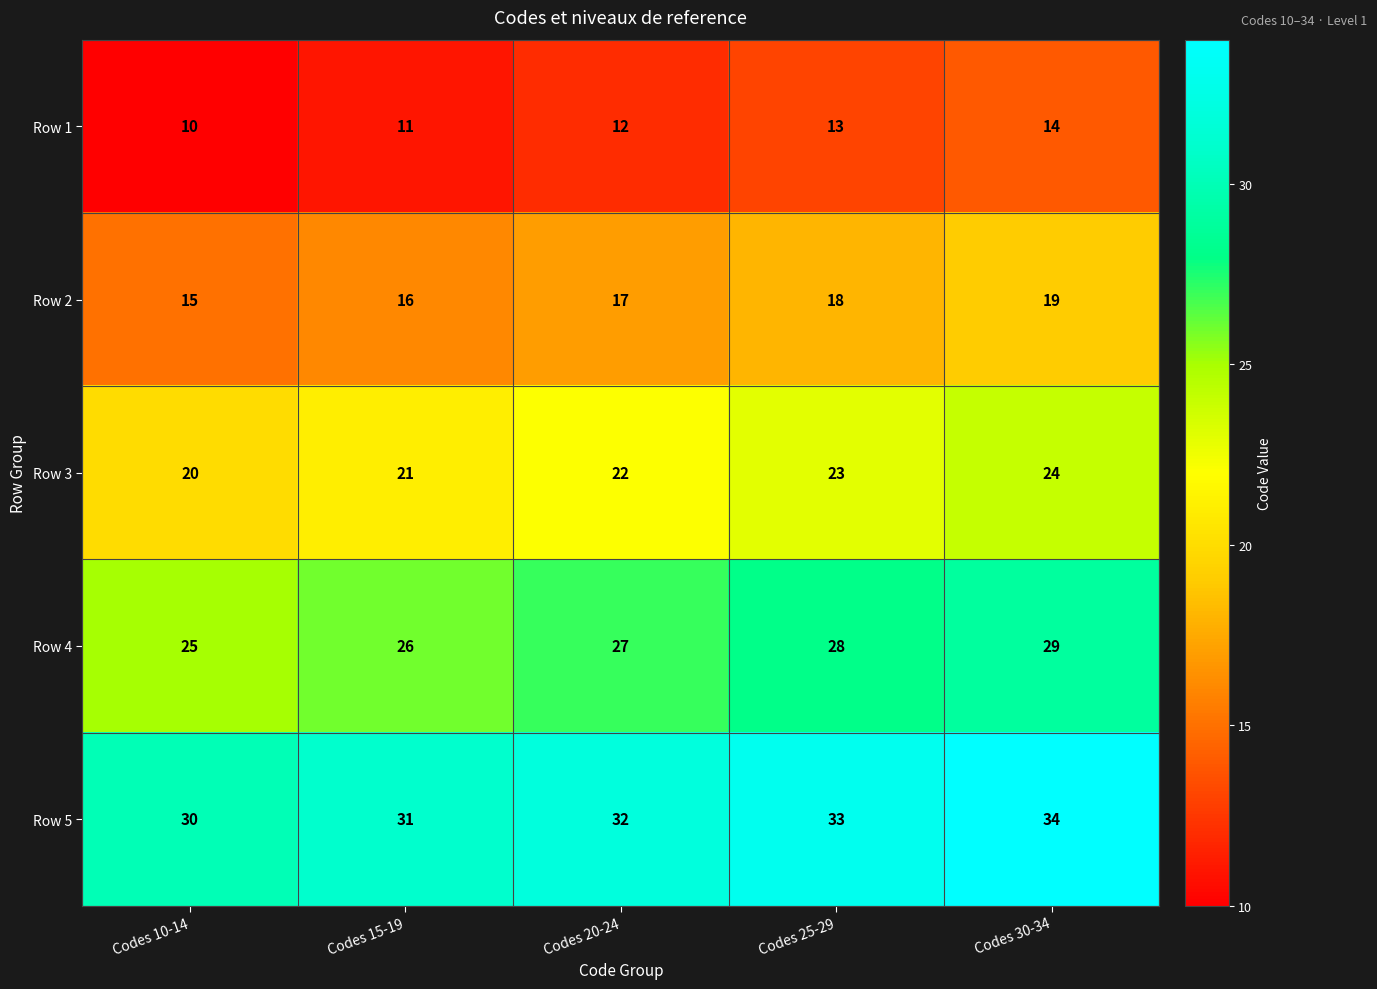

How many data points does each series have?

5